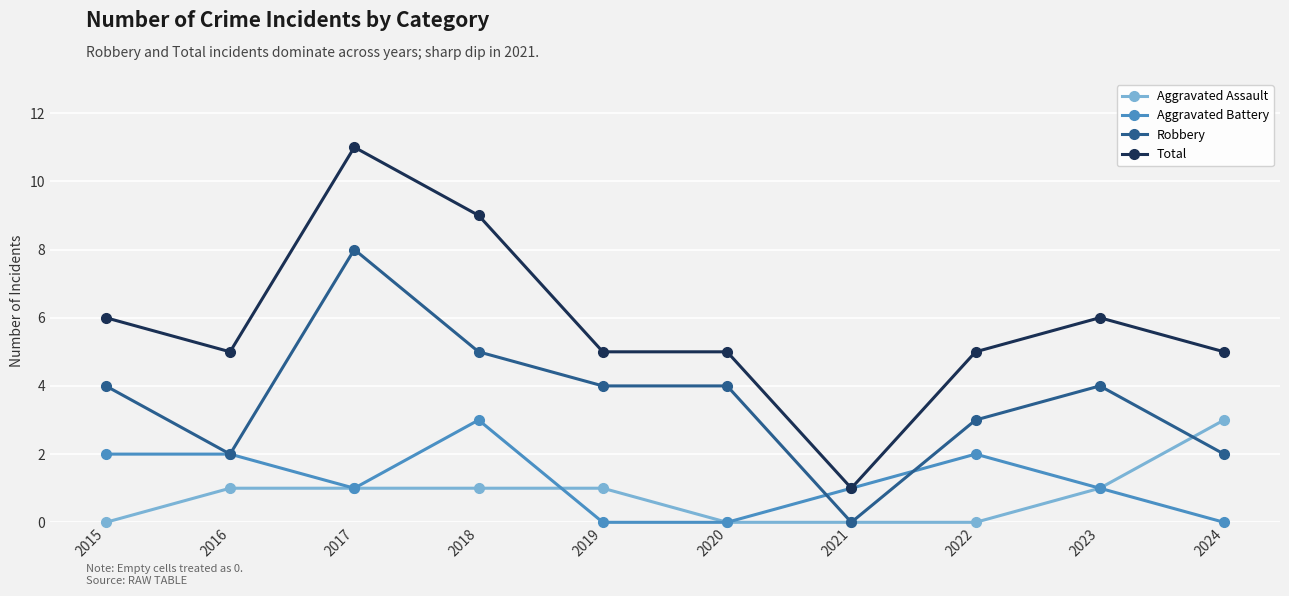

What is the approximate value of Robbery at 2019?

4